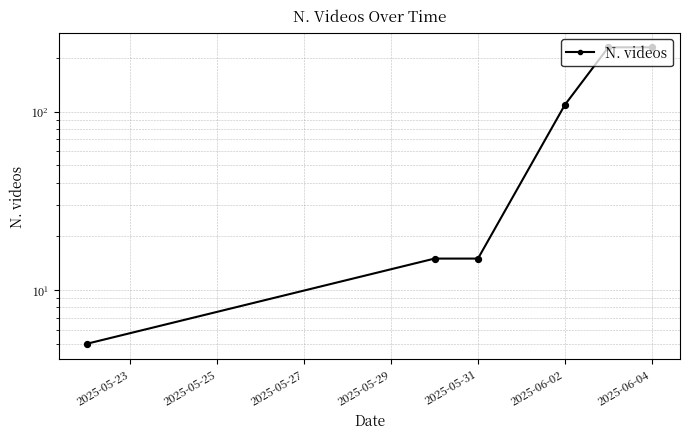

What is the ratio of the value at 2025-05-25 to the value at 2025-05-23?

3.0